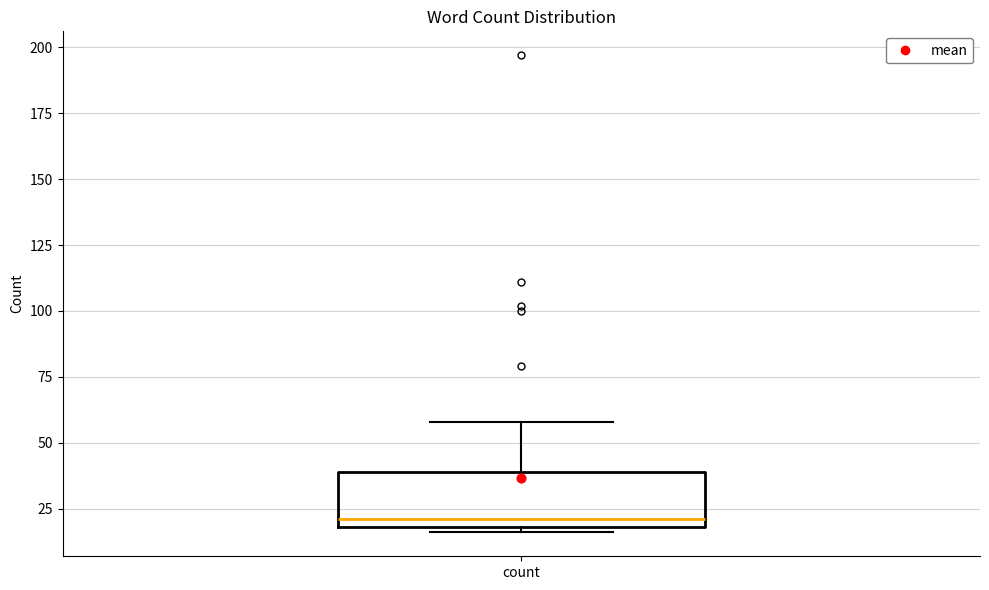

Where is the lower edge of the box for count on the y-axis? The values are not printed on the chart, so give them approximately, as read against the axis.

20